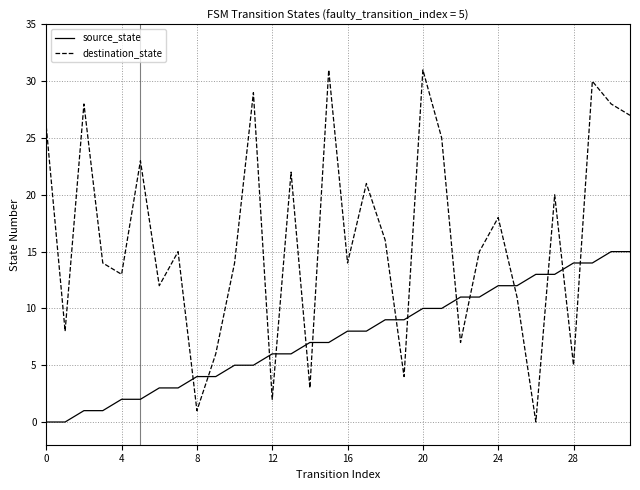

How many interior local valleys does the destination_state series have?

11